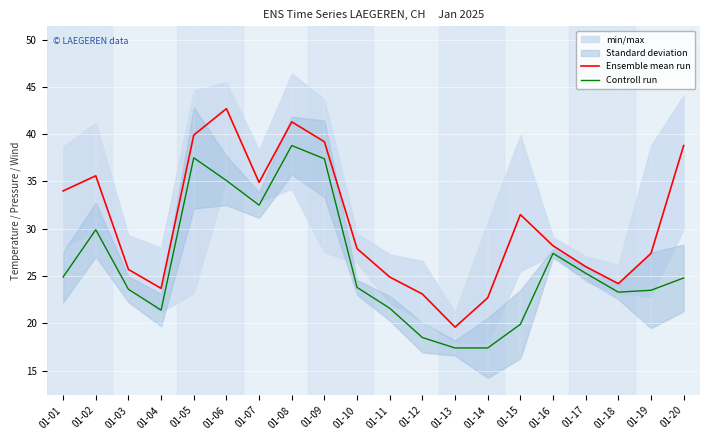

True or false: Ensemble mean run and Controll run intersect in this chart.

False